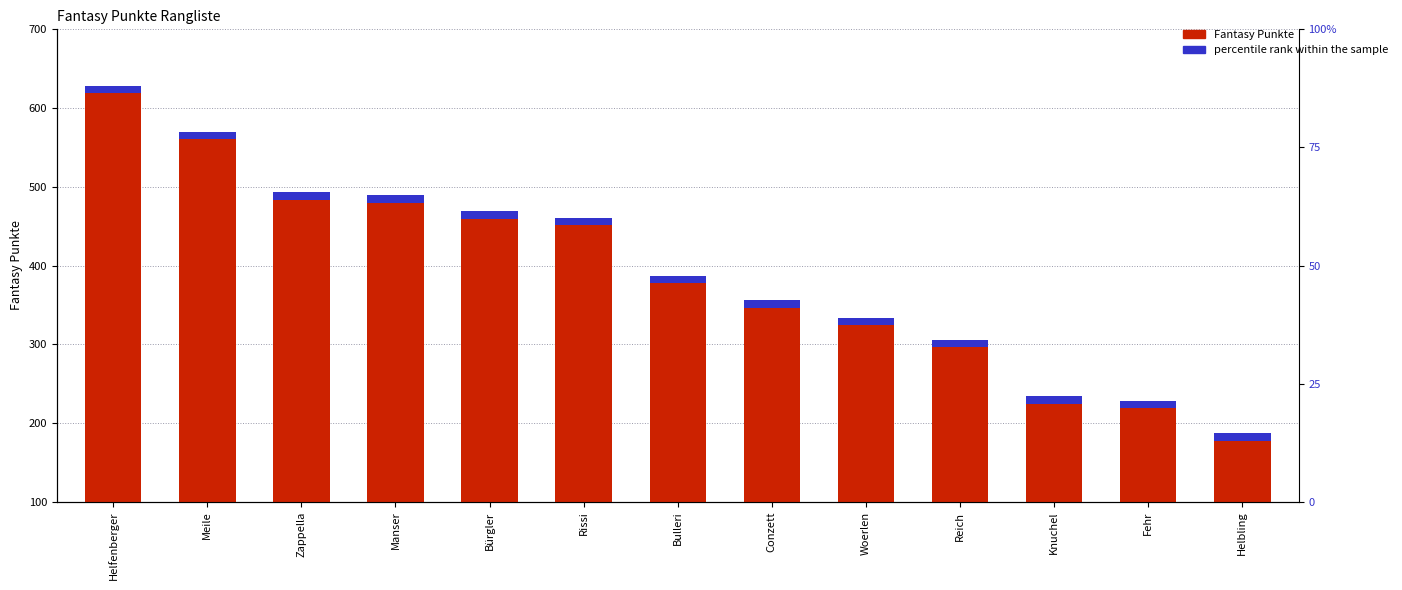

Reading left to right, list all the values displayed in this chart.

Fantasy Punkte: Helfenberger=628.0	Meile=570.0	Zappella=493.0	Manser=489.0	Bürgler=469.0	Rissi=461.0	Bulleri=387.0	Conzett=356.0	Woerlen=334.0	Reich=306.0	Knuchel=234.0	Fehr=228.0	Helbling=187.0
percentile rank within the sample: Helfenberger=9.4	Meile=9.4	Zappella=9.4	Manser=9.4	Bürgler=9.4	Rissi=9.4	Bulleri=9.4	Conzett=9.4	Woerlen=9.4	Reich=9.4	Knuchel=9.4	Fehr=9.4	Helbling=9.4